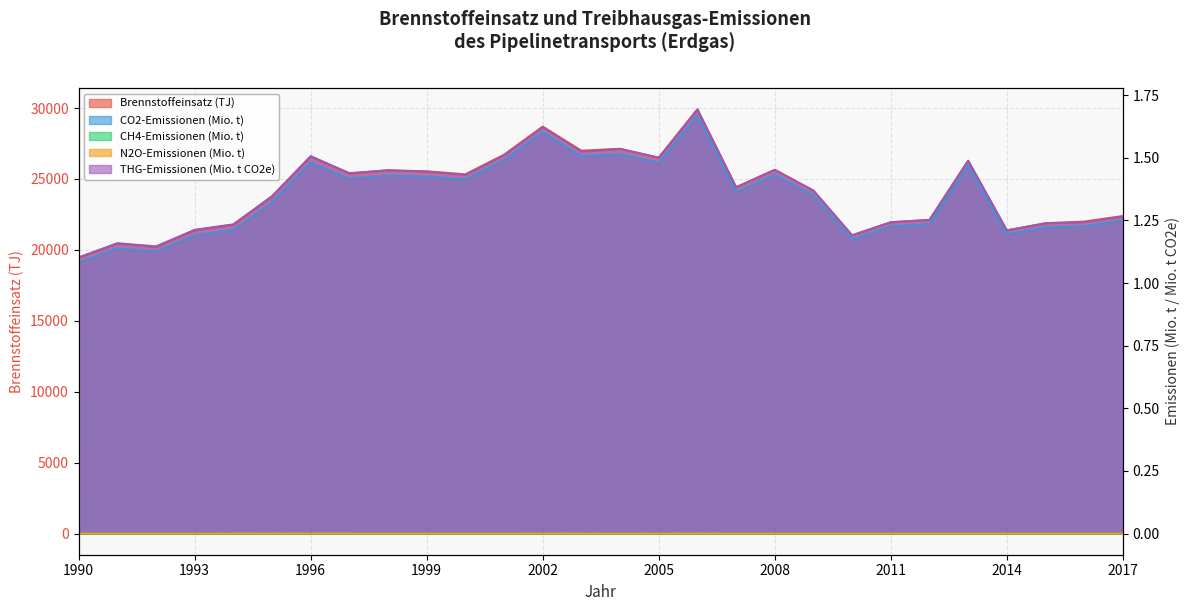

In CO2-Emissionen (Mio. t), how many points are higher than both neighbors (excluding endpoints)?

8